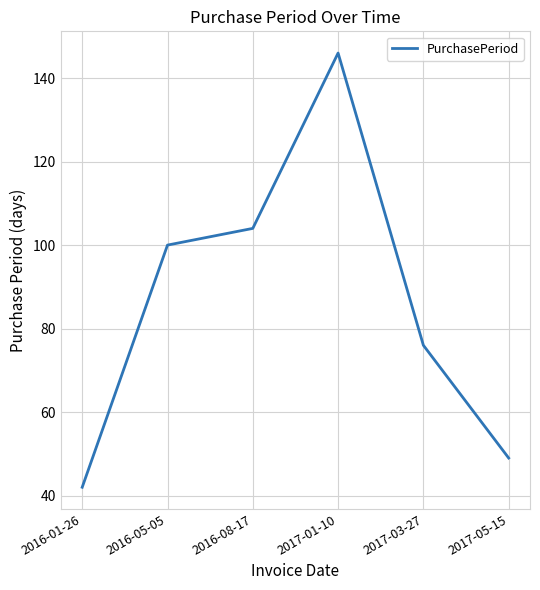

Where is the first local maximum?

2017-01-10